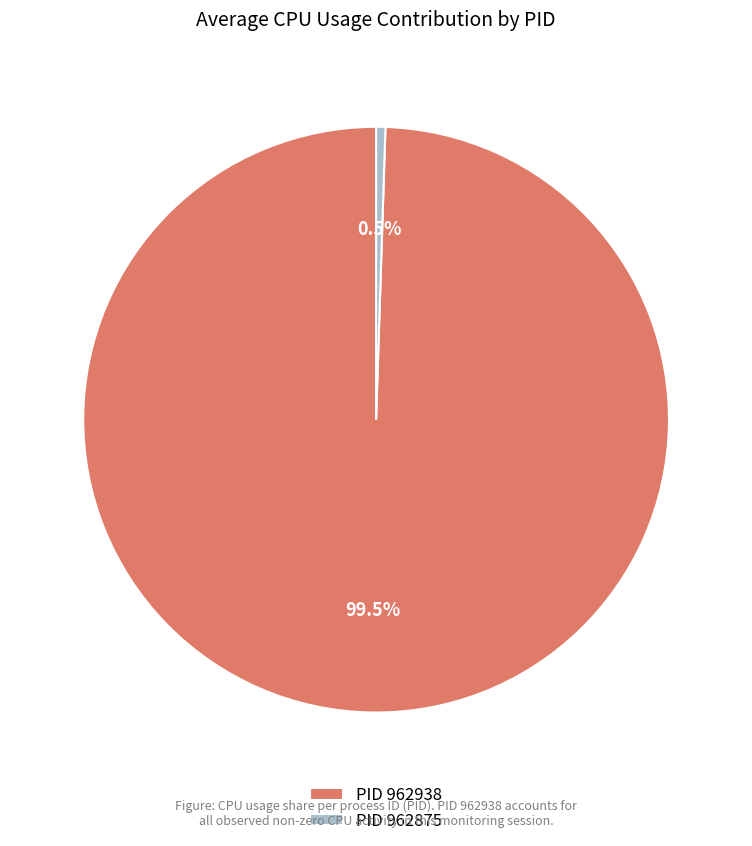

Which category has the biggest portion of the pie?

PID 962938